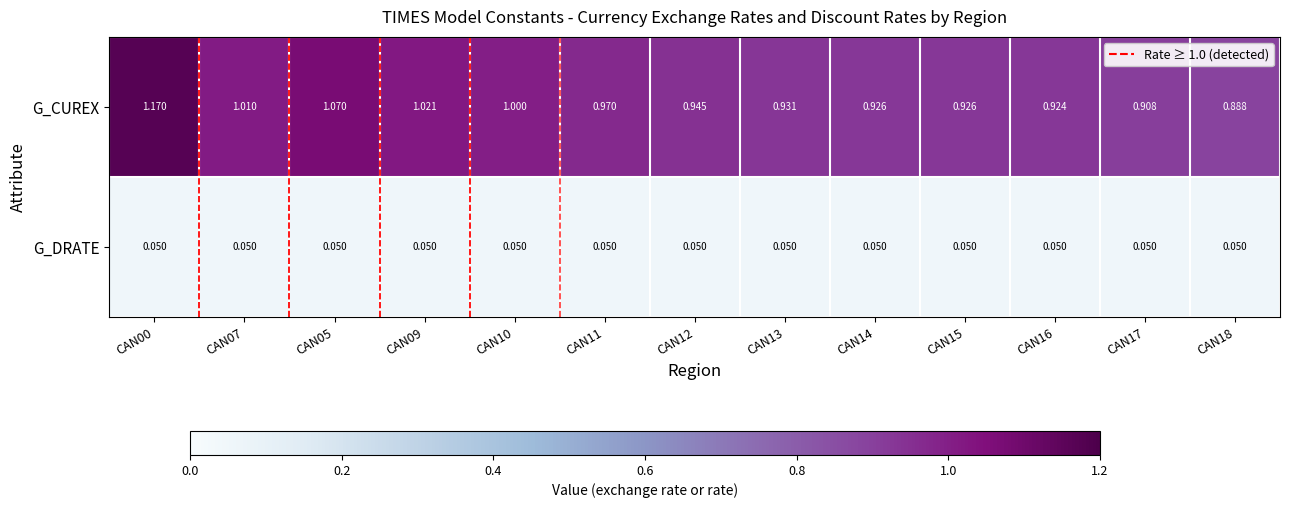

How many data points does each series have?

13